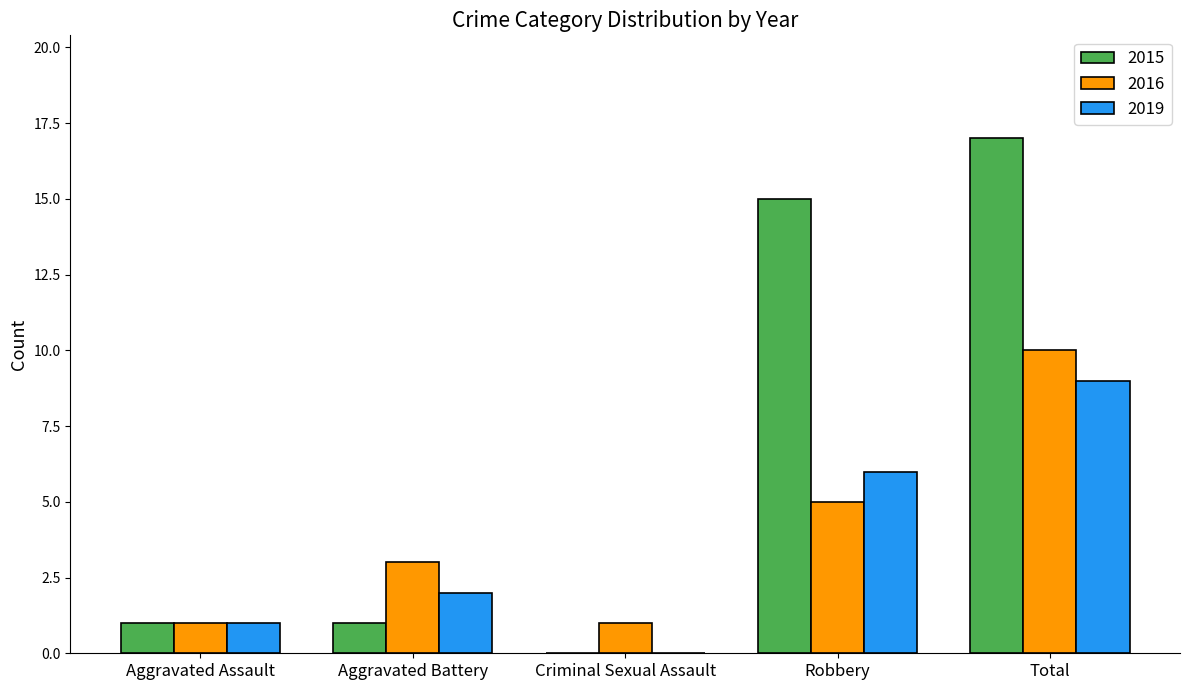

How many values in 2019 are above zero?

4